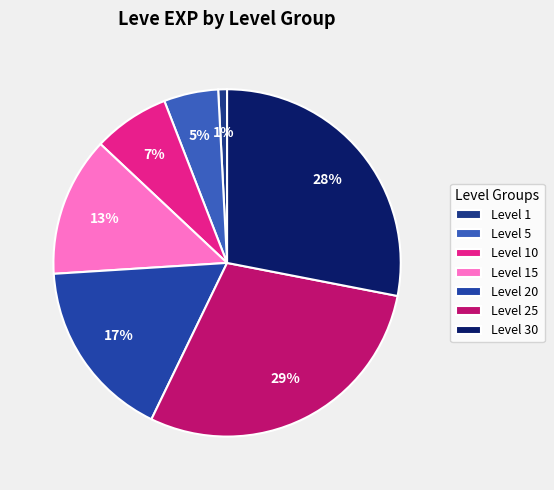

Which slice is the smallest?

Level 1